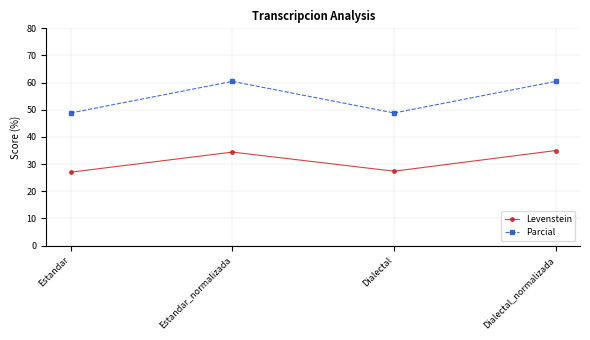

Where does the Parcial series first go above 60?

Estandar_normalizada